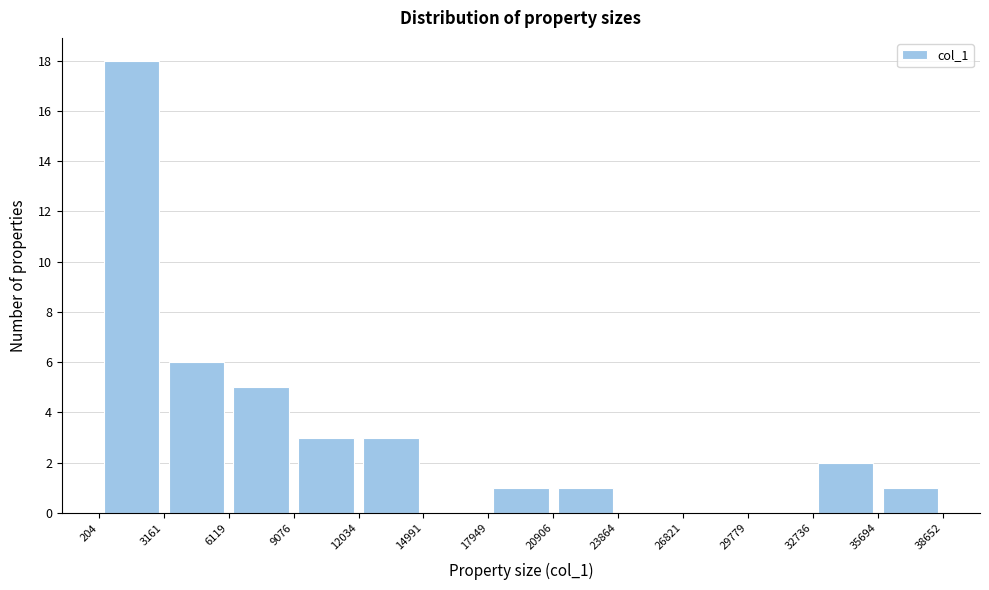

Reading left to right, transcribe this chart: for each bar, give the range it covers on the x-axis and its height. The values are not printed on the chart, so give them approximately, as read against the axis.

204 to 3161: 18
3161 to 6119: 6
6119 to 9076: 5
9076 to 12034: 3
12034 to 14991: 3
14991 to 17949: 0
17949 to 20906: 1
20906 to 23864: 1
23864 to 26821: 0
26821 to 29779: 0
29779 to 32736: 0
32736 to 35694: 2
35694 to 38652: 1